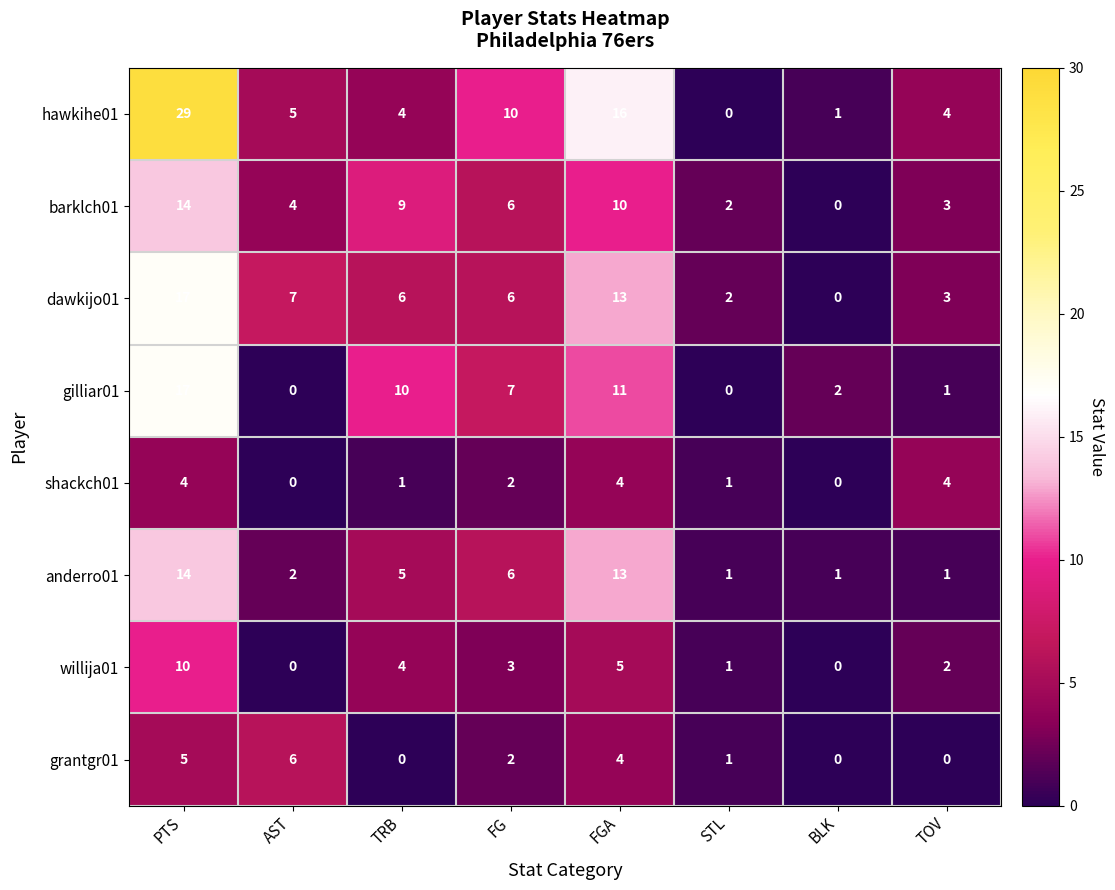

True or false: gilliar01 has a value of 1 at TOV.

True